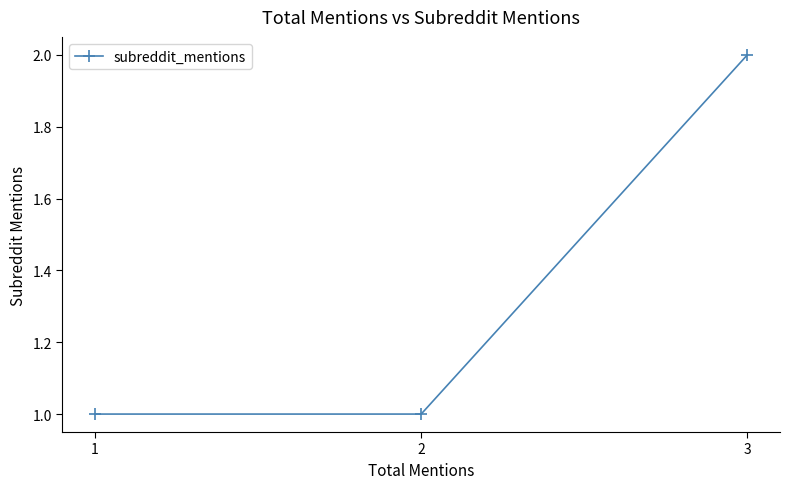

The value at 2 is 1. True or false?

True